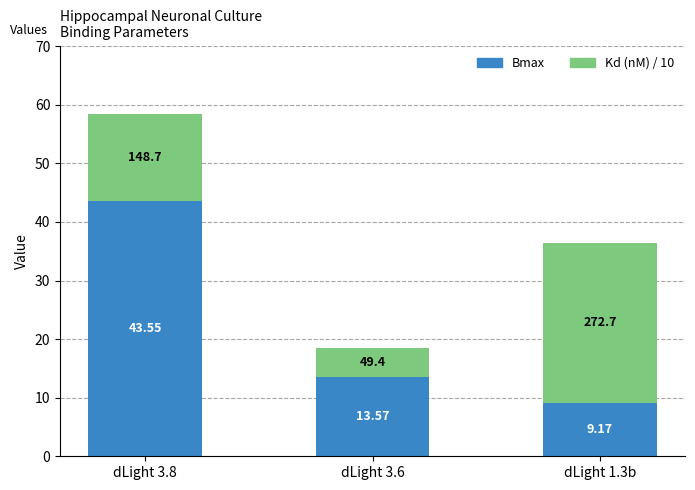

At which category is the sum across all series the highest?

dLight 3.8